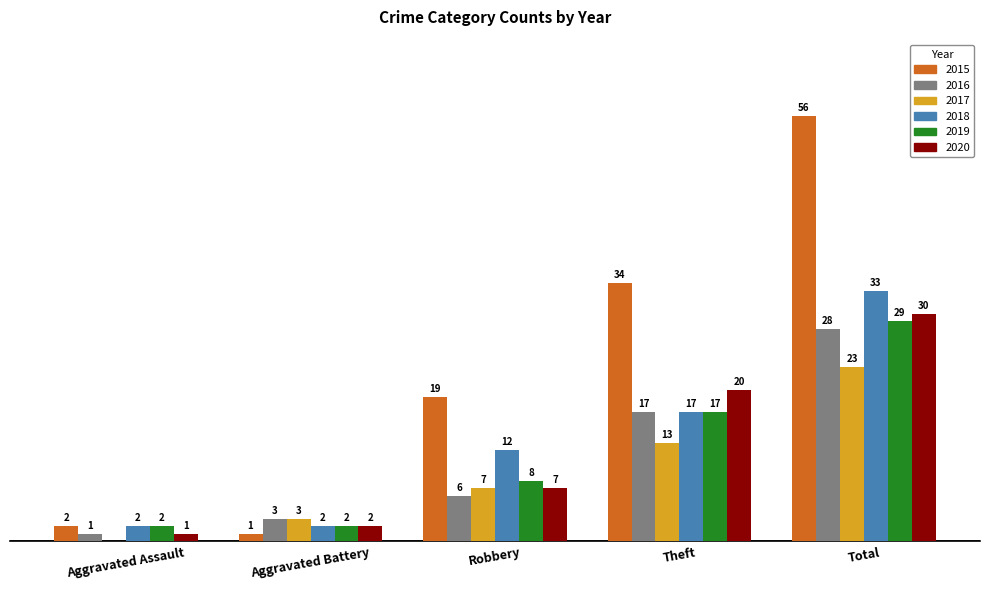

Which label corresponds to the largest value in the chart?

Total